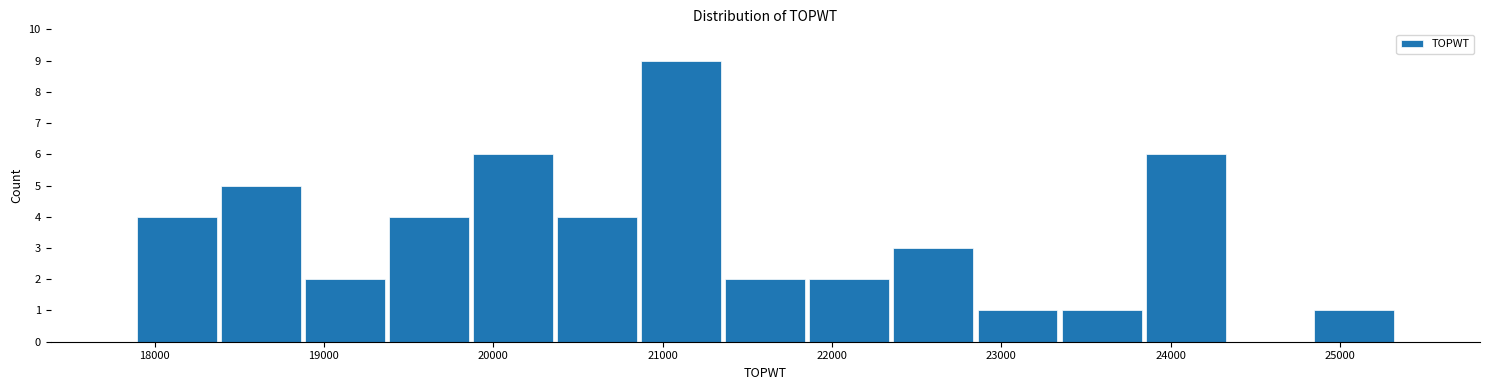

Reading left to right, list every bar in this chart as the range it spans on the x-axis followed by its height. Neither the bar edges nor the heights are printed on the chart, so give them approximately, as read against the axes.

17900 to 18400: 4
18400 to 18900: 5
18900 to 19400: 2
19400 to 19900: 4
19900 to 20400: 6
20400 to 20900: 4
20900 to 21400: 9
21400 to 21900: 2
21900 to 22400: 2
22400 to 22800: 3
22800 to 23300: 1
23300 to 23800: 1
23800 to 24300: 6
24300 to 24800: 0
24800 to 25300: 1